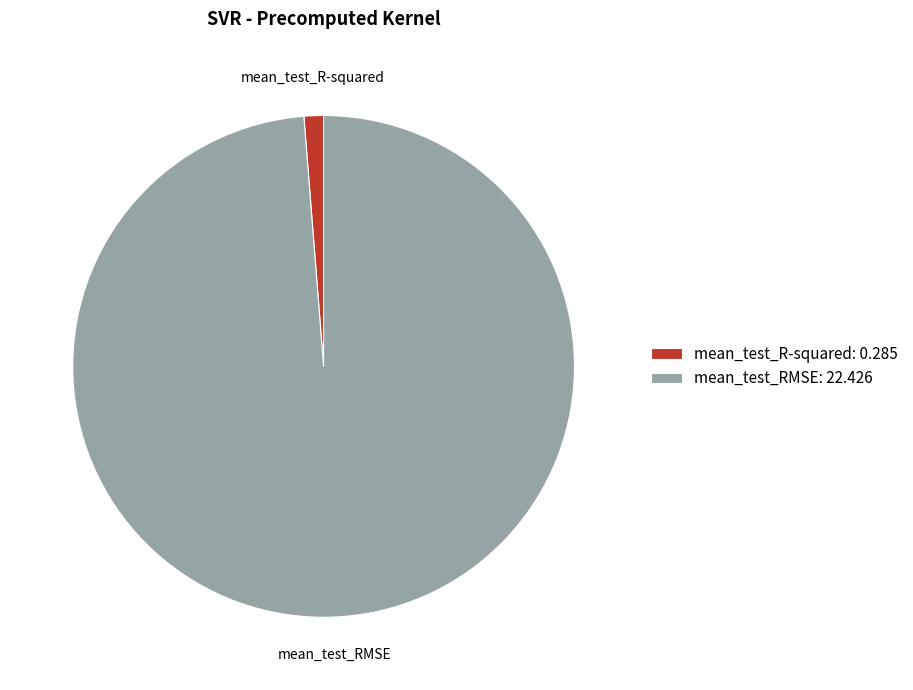

The mean_test_R-squared slice represents 1% of the pie. True or false?

True